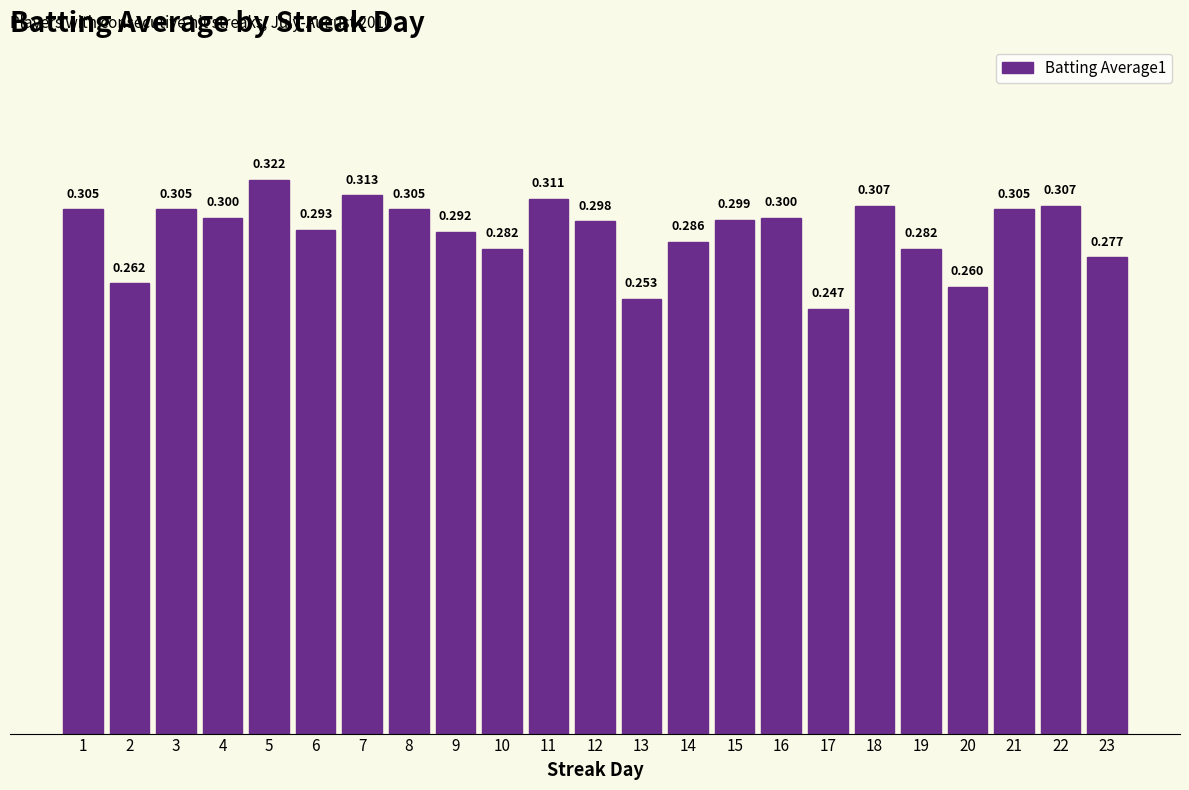

Count the values in the range 0 to 1.

23